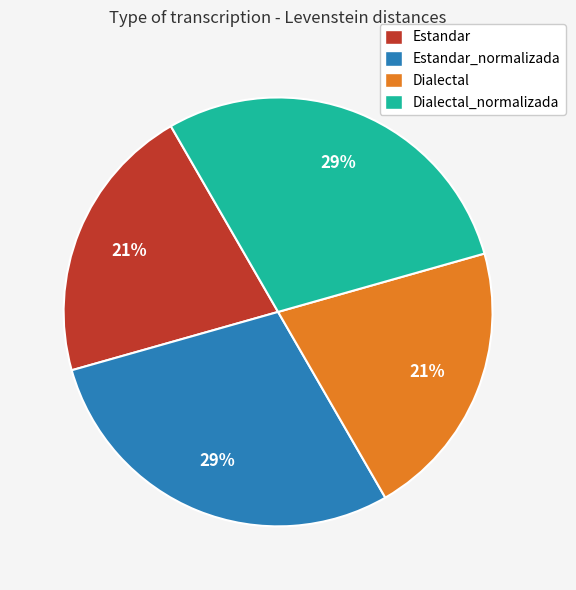

Is it true that Dialectal_normalizada is 29% of the pie?

True